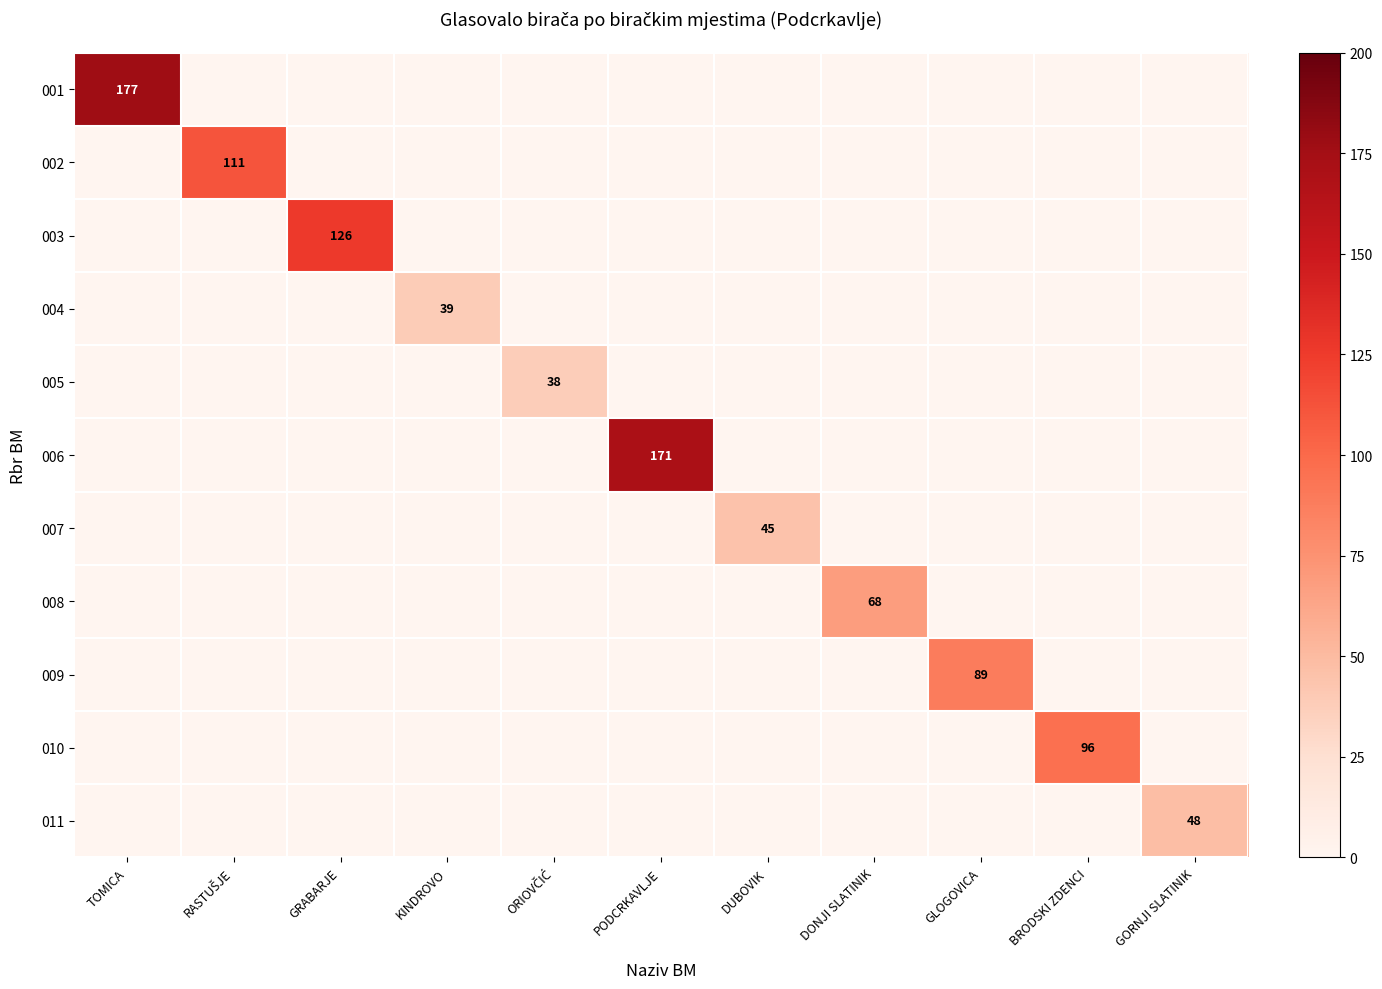

Is it true that 003 equals 126 at GRABARJE?

True